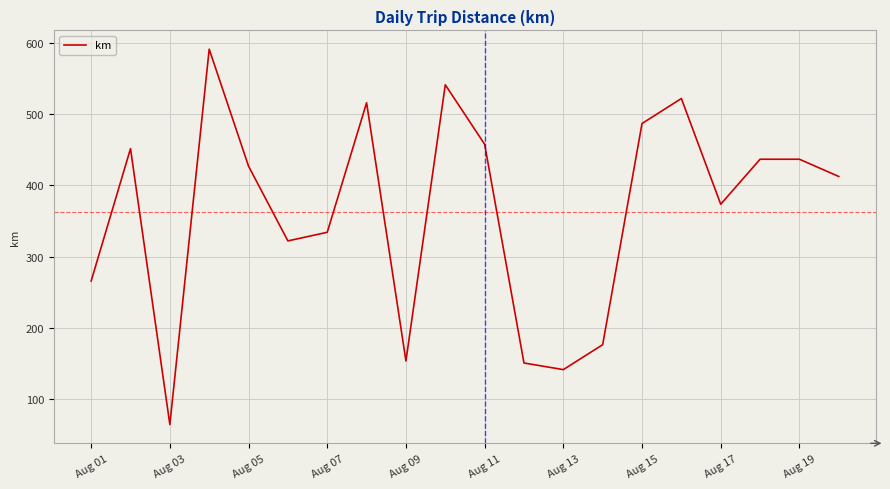

What is the maximum value shown in the chart?

591.2